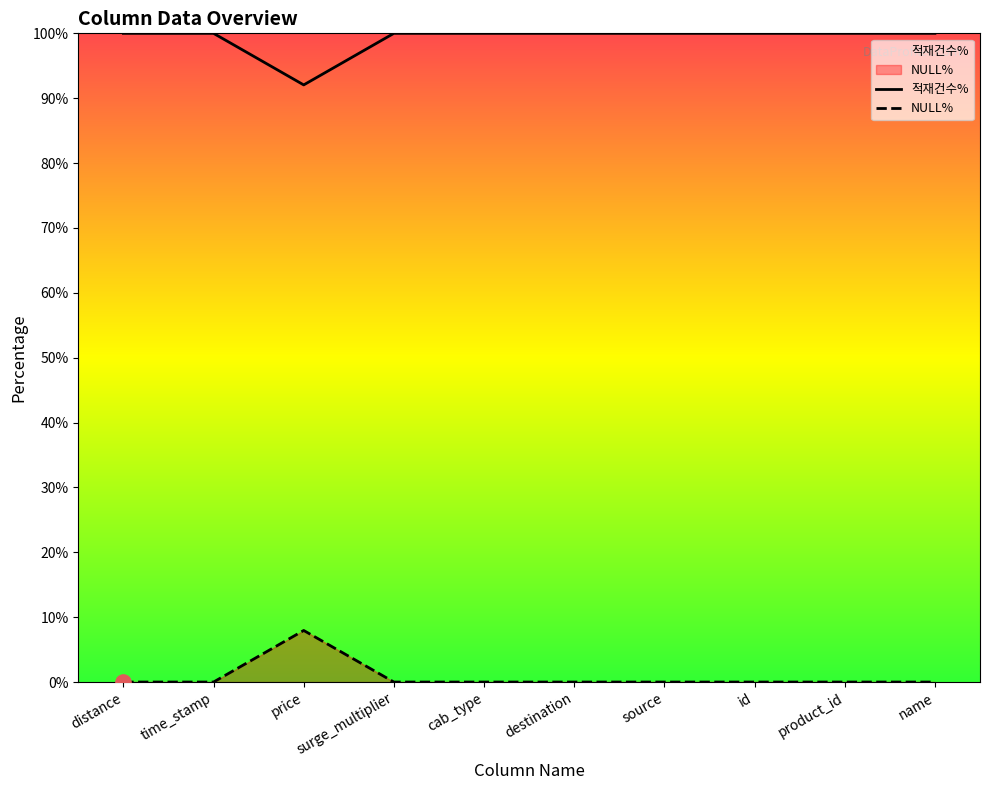

Which series has the largest Y range (max minus min)?

NULL수